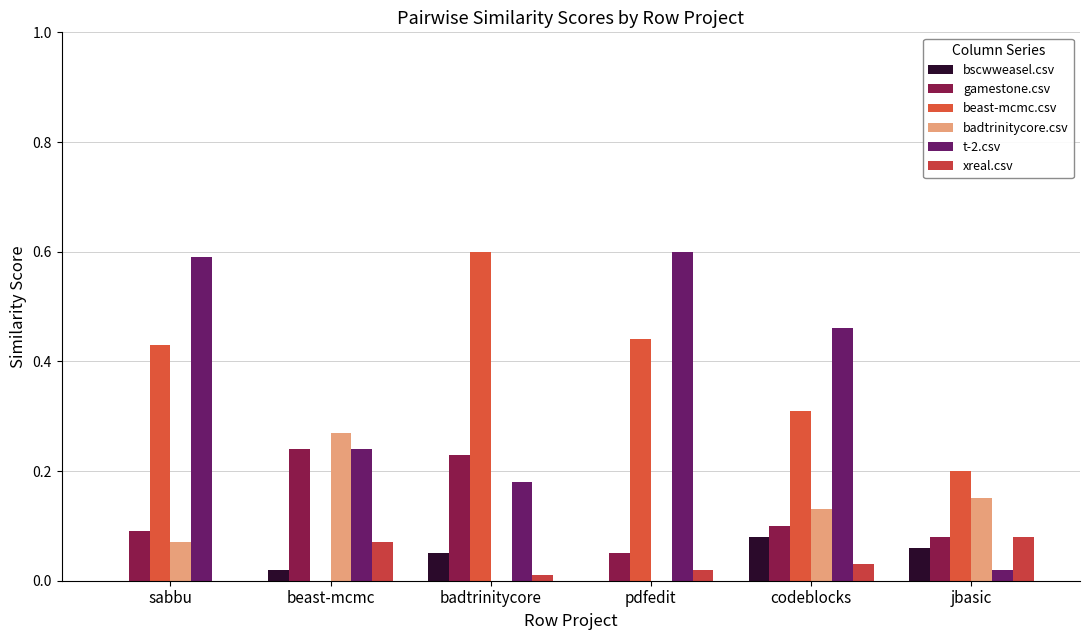

What is the difference between the maximum and minimum values in the gamestone.csv series?

0.2